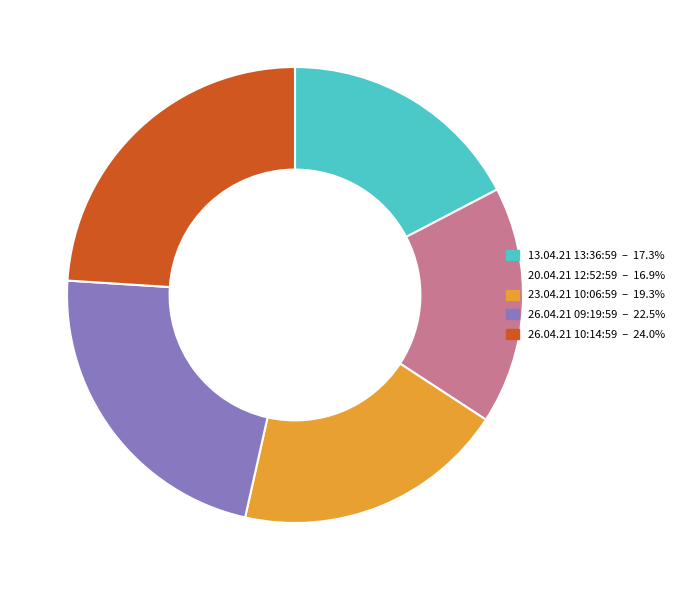

Does any single category account for the majority?

No